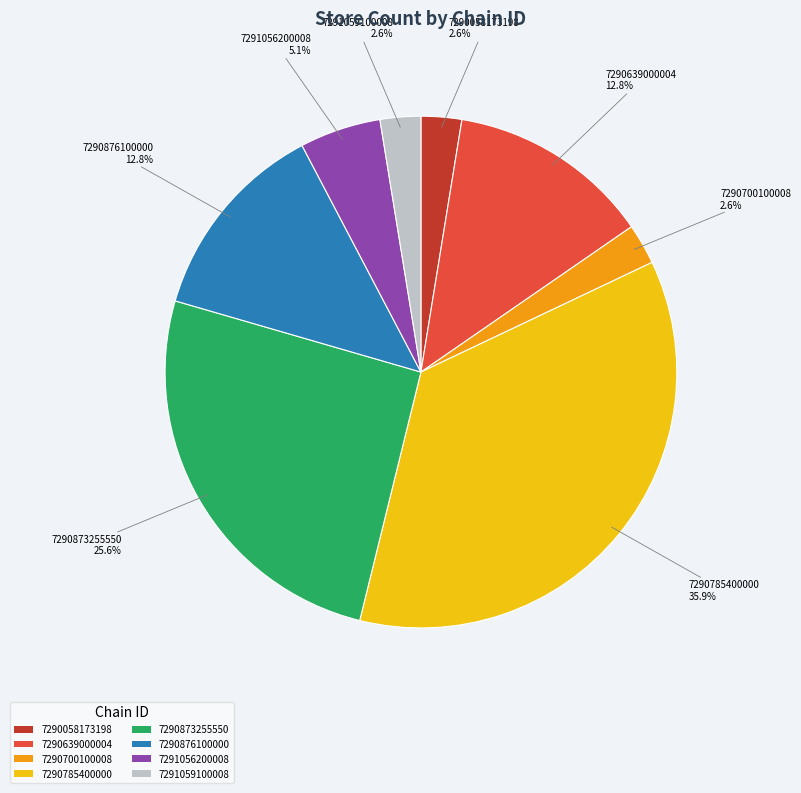

What is the ratio of the value at 7290785400000 to the value at 7291056200008?

7.0